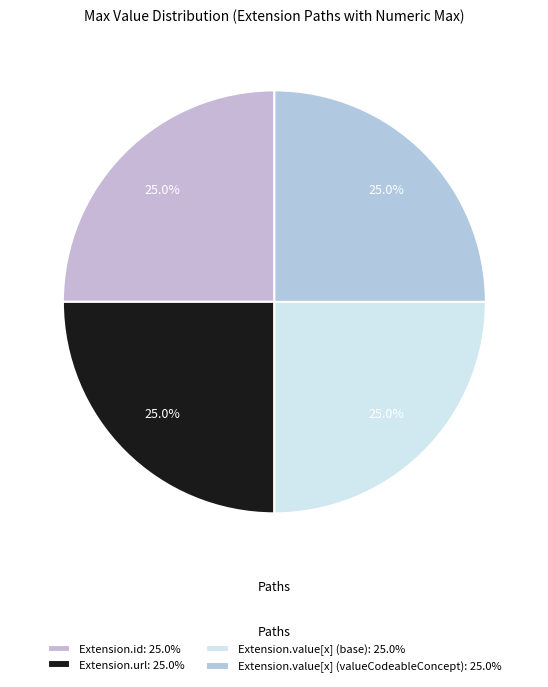

Count the number of slices in the pie.

4